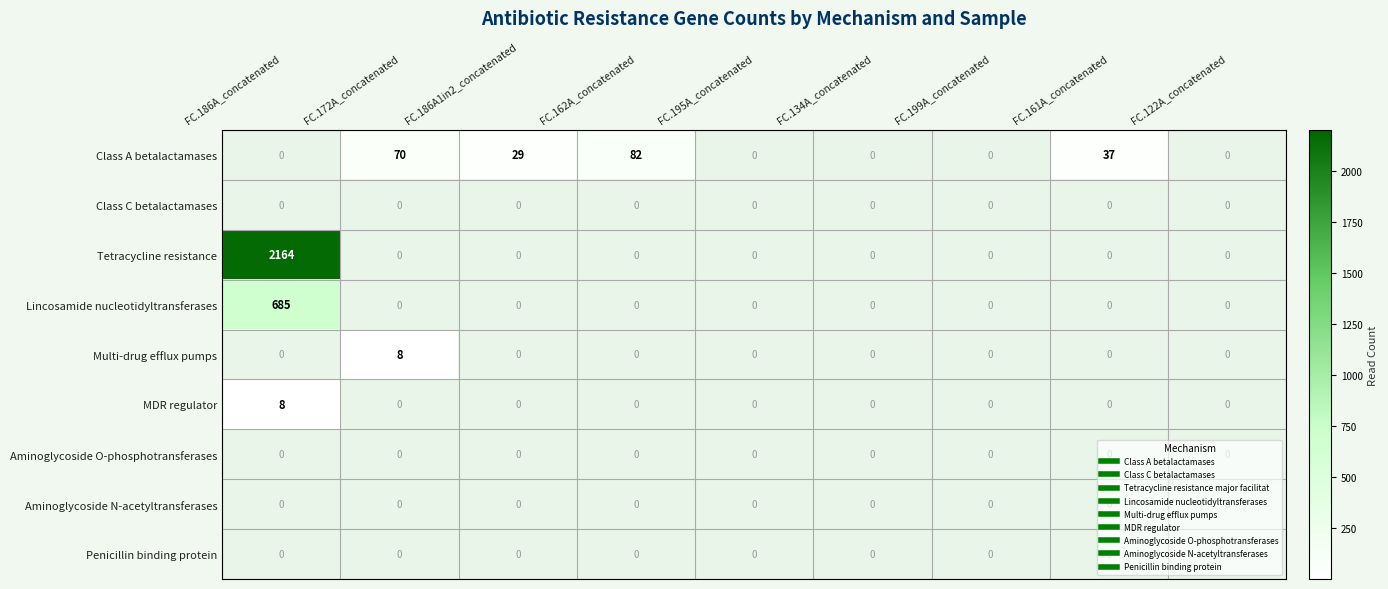

What is the difference between the Class A betalactamases values at FC.162A_concatenated and FC.186A_concatenated?

82